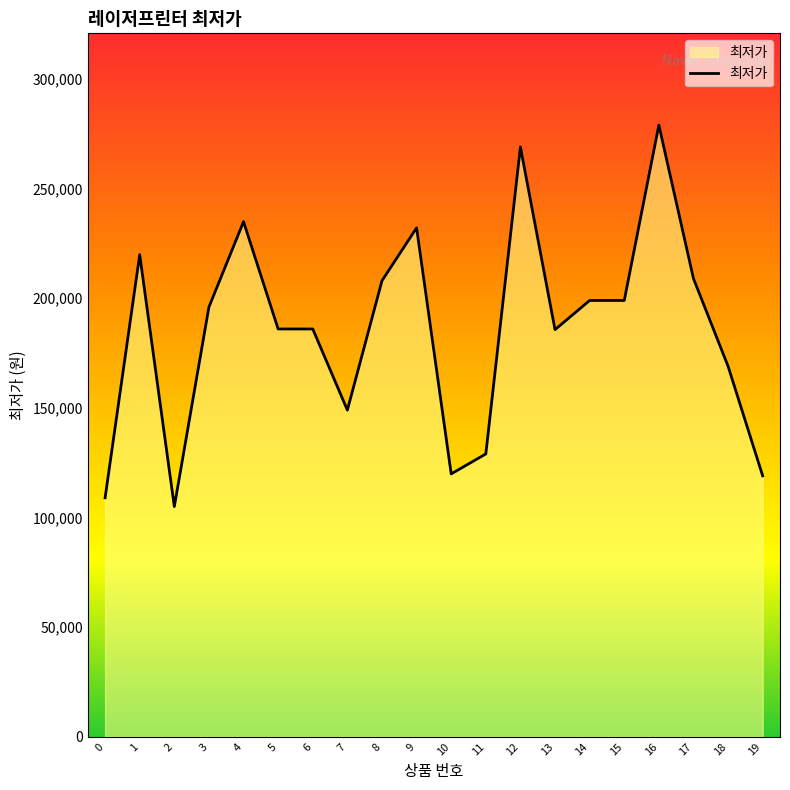

What is the maximum value shown in the chart?

279000